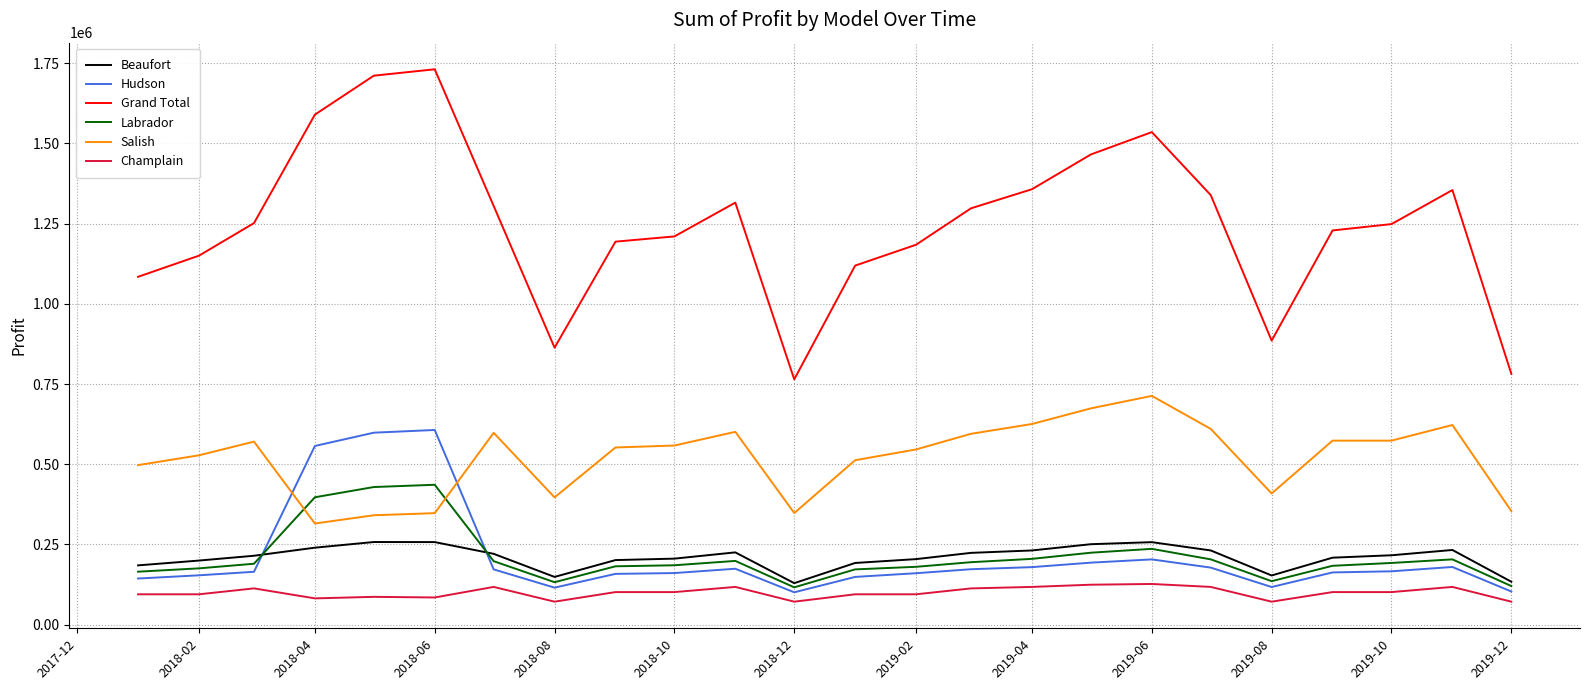

Which series has the widest spread of values?

Grand Total